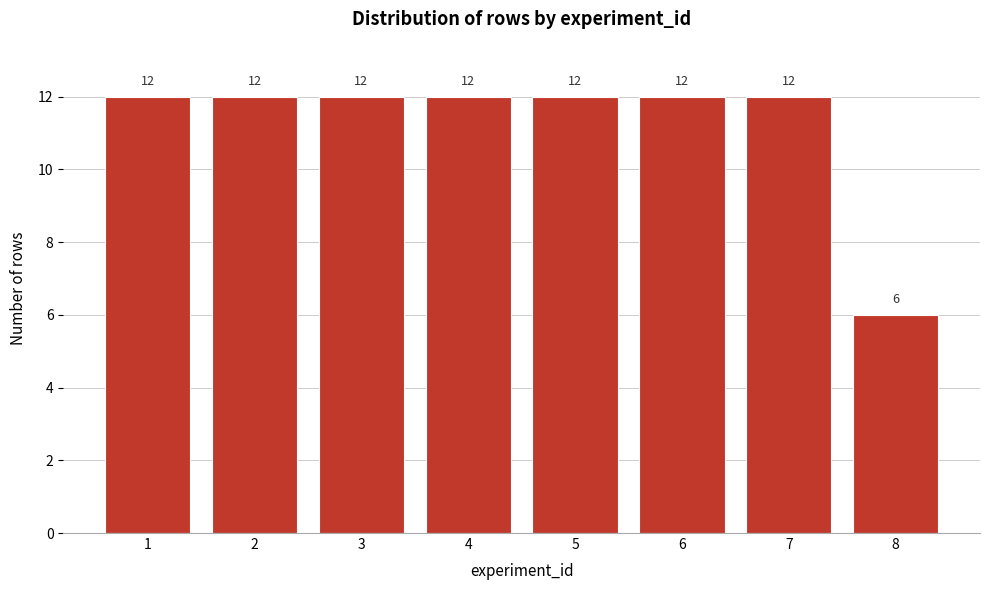

Reading right to left, transcribe all the data shown in this chart.

8=6	7=12	6=12	5=12	4=12	3=12	2=12	1=12